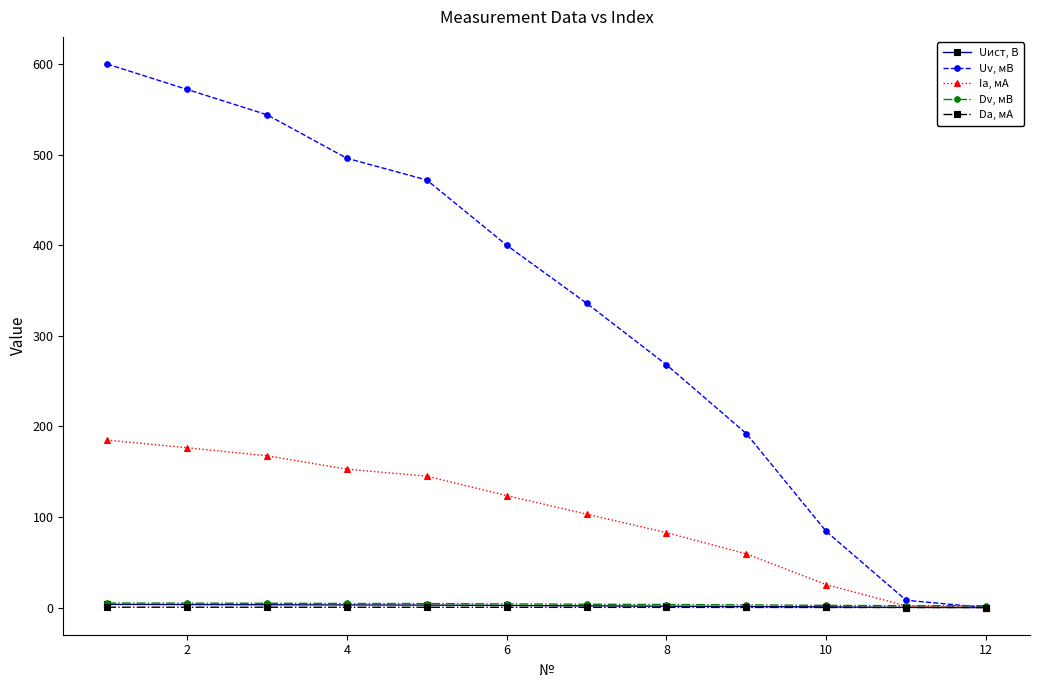

What is the maximum value shown in the chart?

600.0